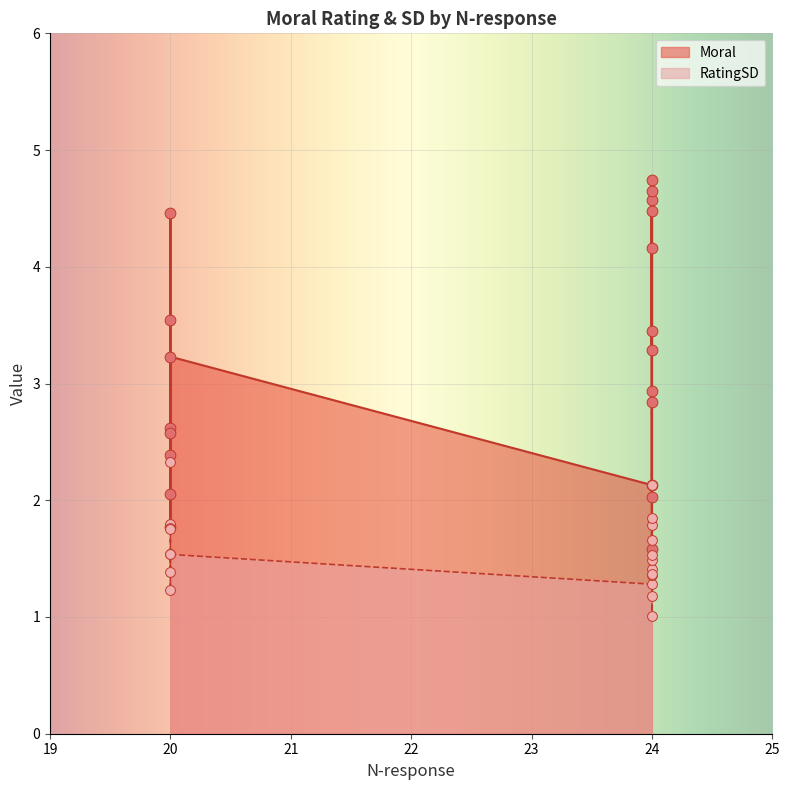

Which series has the largest Y range (max minus min)?

Moral